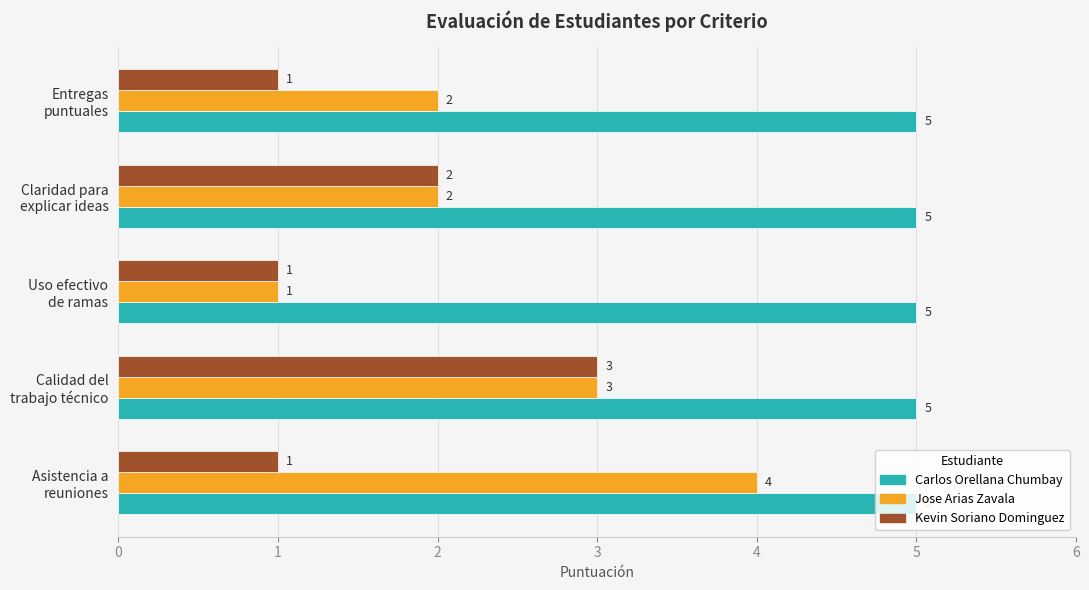

Rank the series by their maximum value, from lowest to highest.

Kevin Soriano Dominguez, Jose Arias Zavala, Carlos Orellana Chumbay